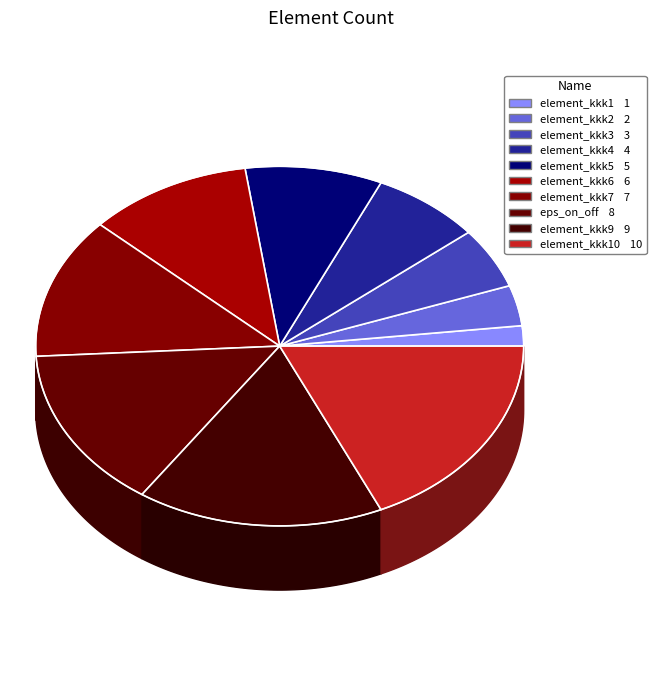

How many slices are in this pie chart?

10